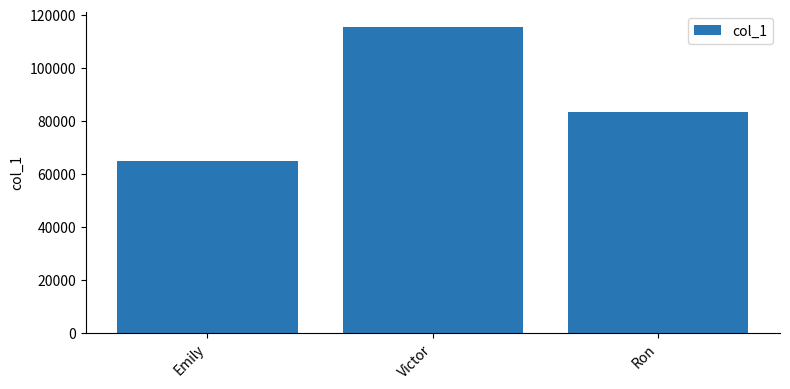

What position from the right is Victor?

2